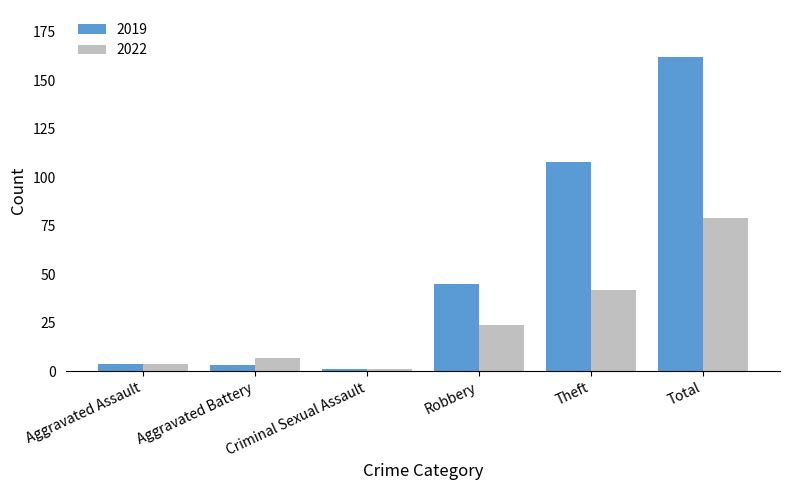

How many distinct data groups are displayed?

2